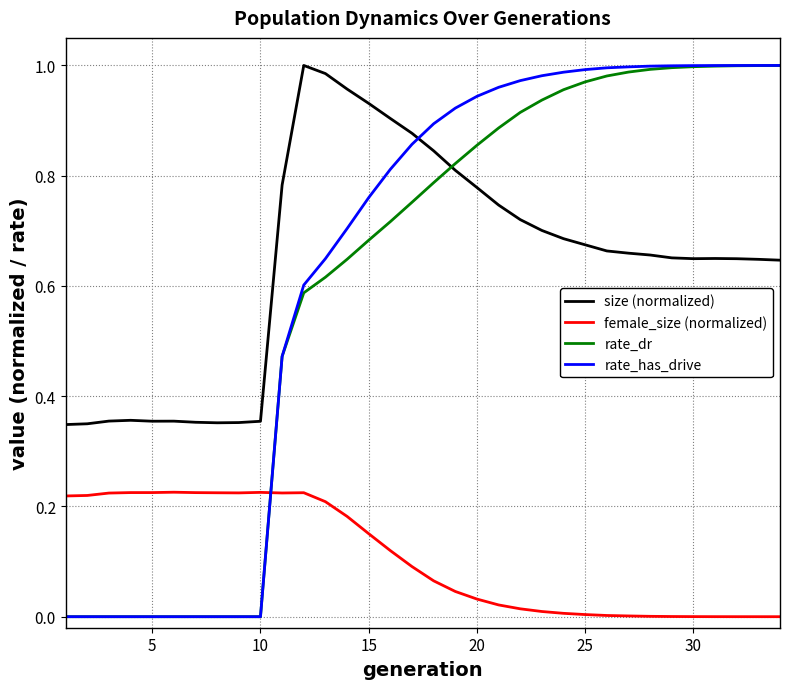

How many categories are shown in the chart?

34